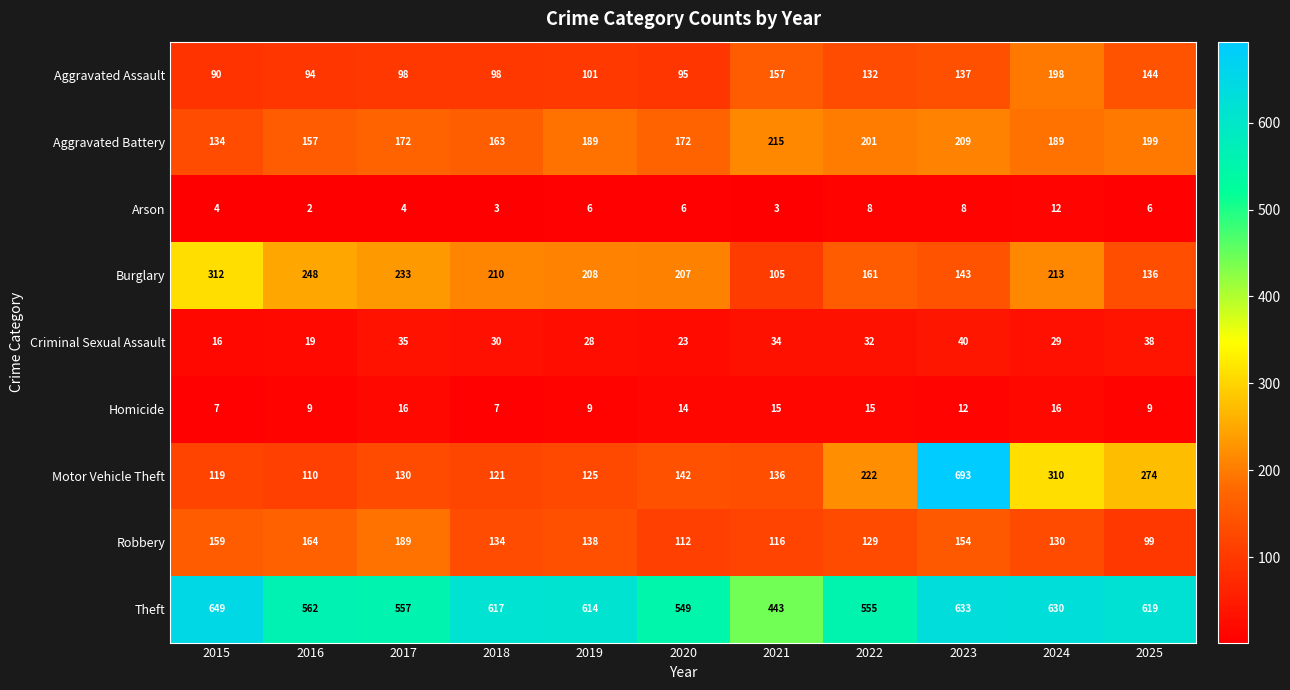

Which series has the largest total across all categories?

Theft